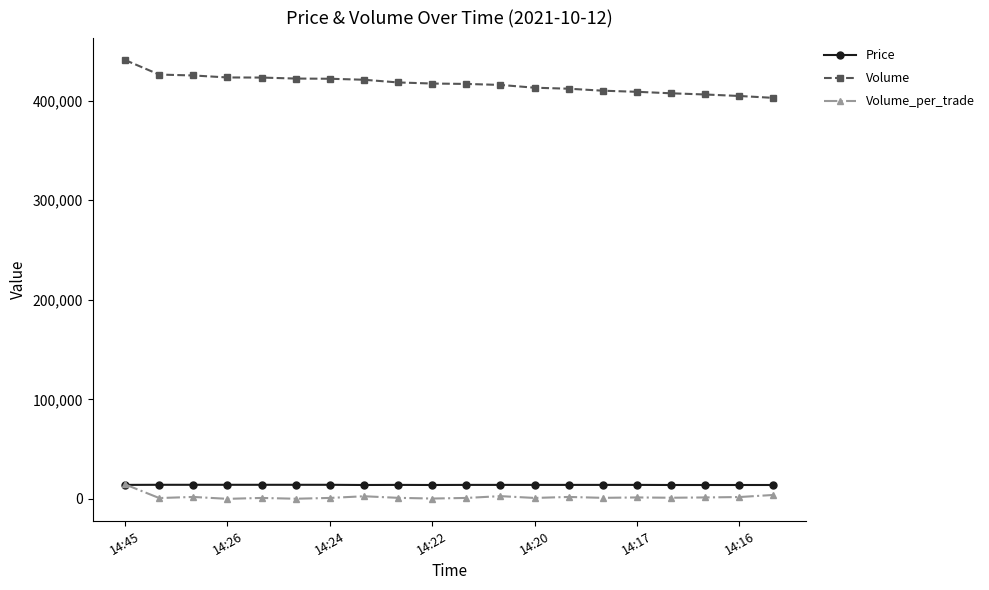

True or false: Volume_per_trade has more than 0 interior local peaks.

True